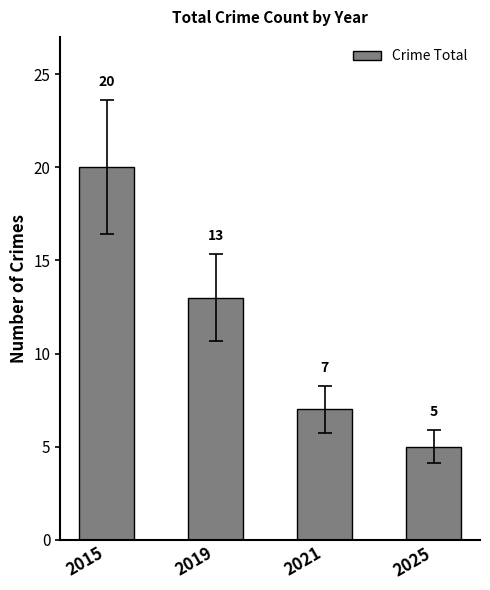

The chart shows a value of 10 at 2021. True or false?

False